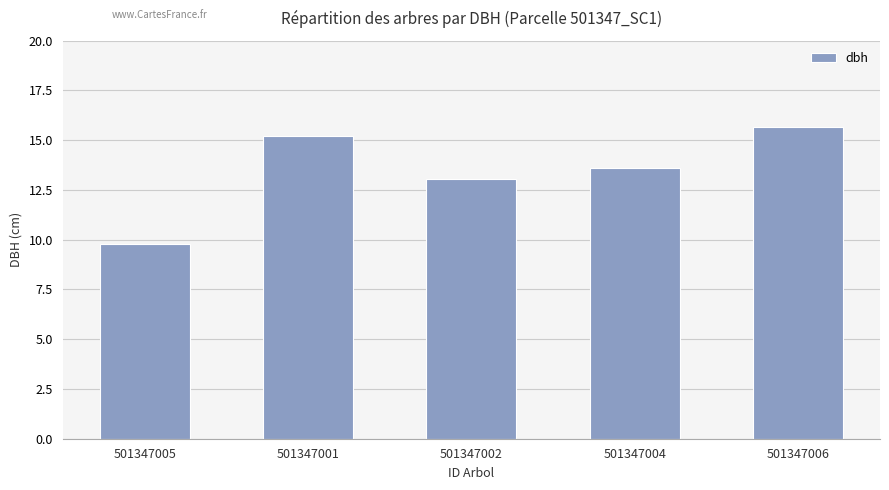

Reading left to right, what are all the values shown in this chart?

501347005=9.8	501347001=15.2	501347002=13.1	501347004=13.6	501347006=15.7